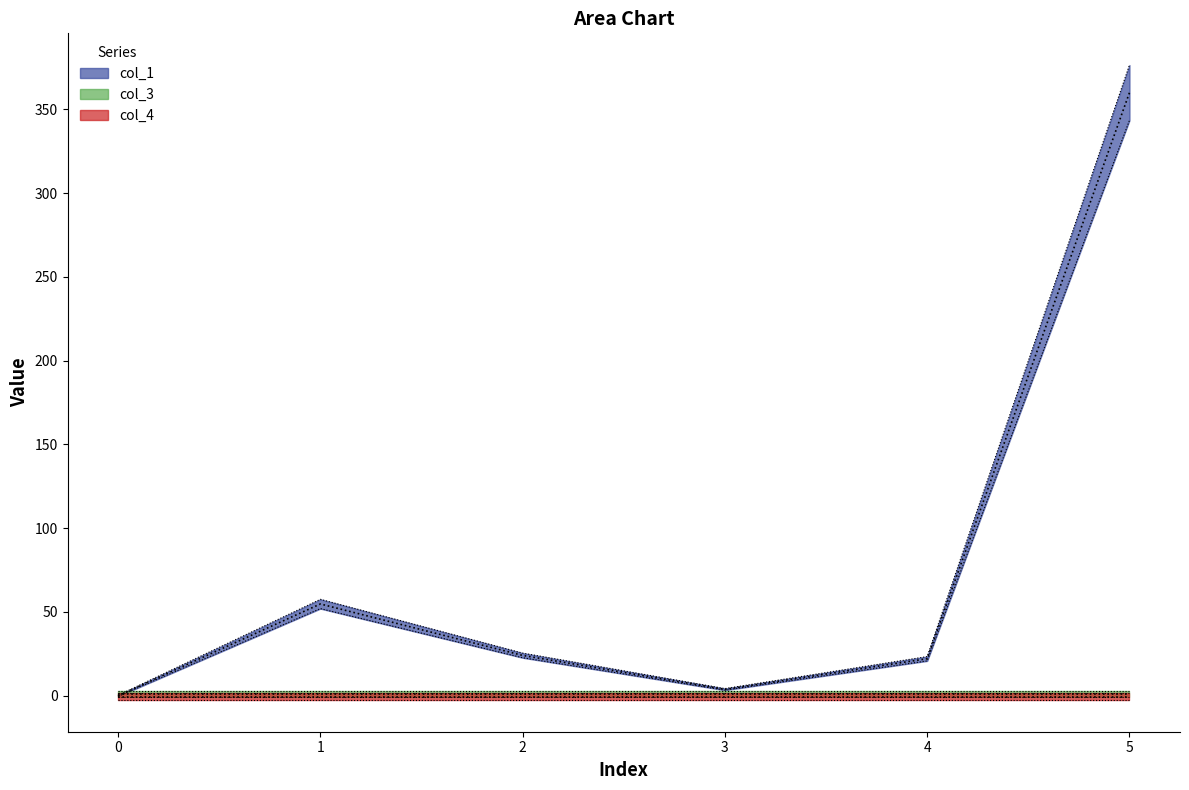

True or false: col_3 and col_1 cross at least once.

False